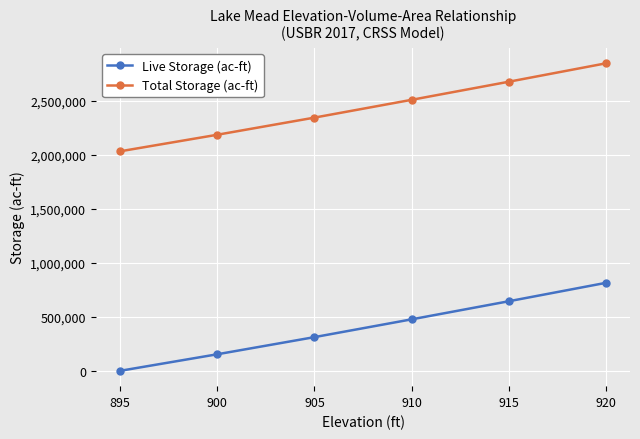

At which label does Total Storage (ac-ft) reach its peak?

920